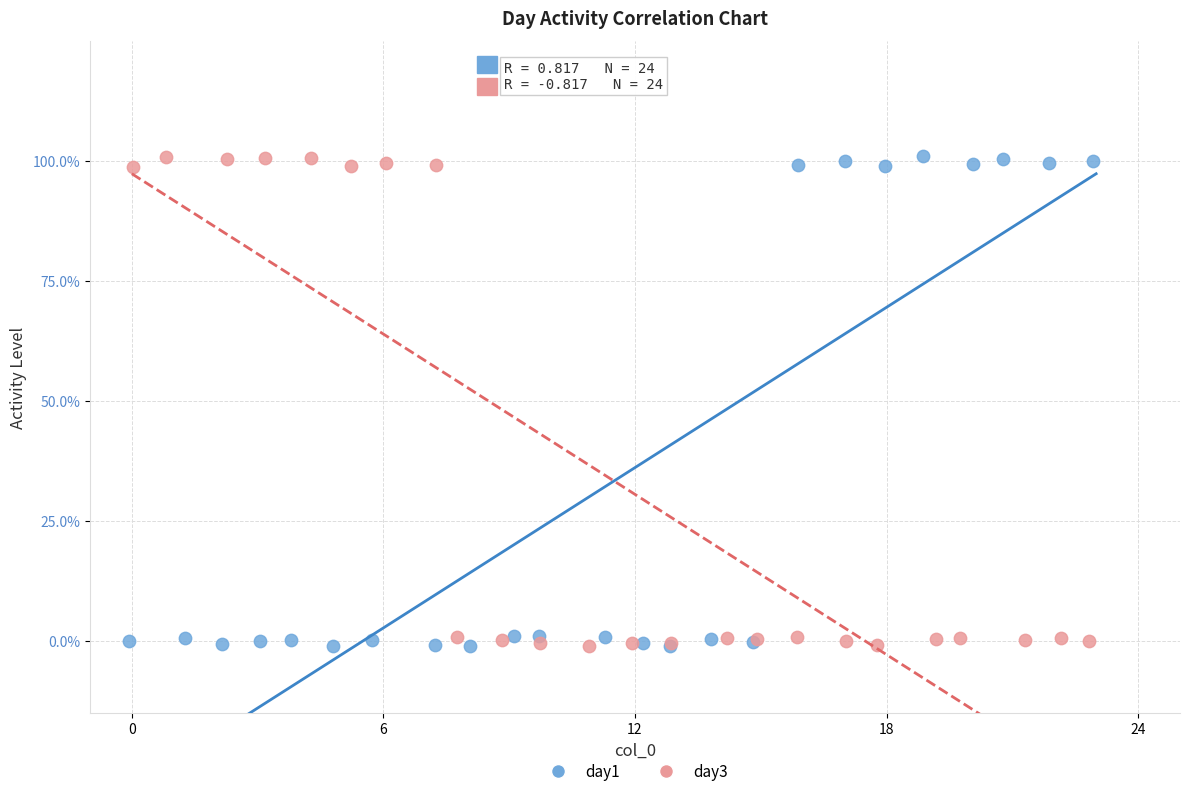

What are all the series names shown in the legend?

day1, day3